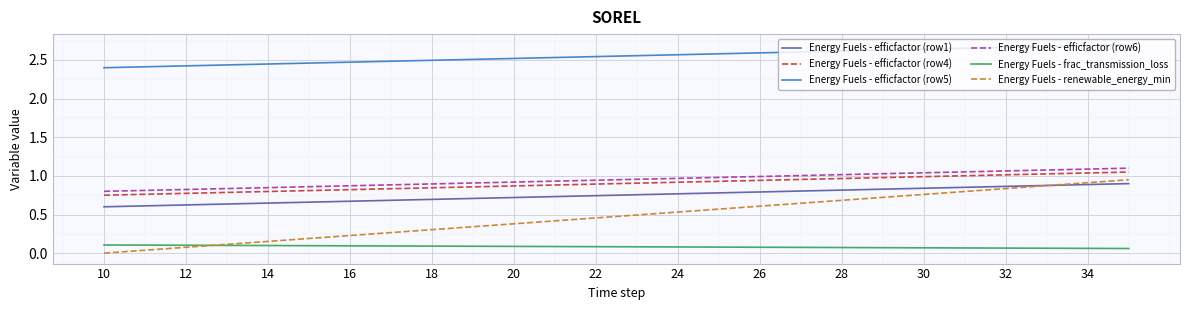

Which series has the largest range (max minus min)?

Energy Fuels - renewable_energy_min